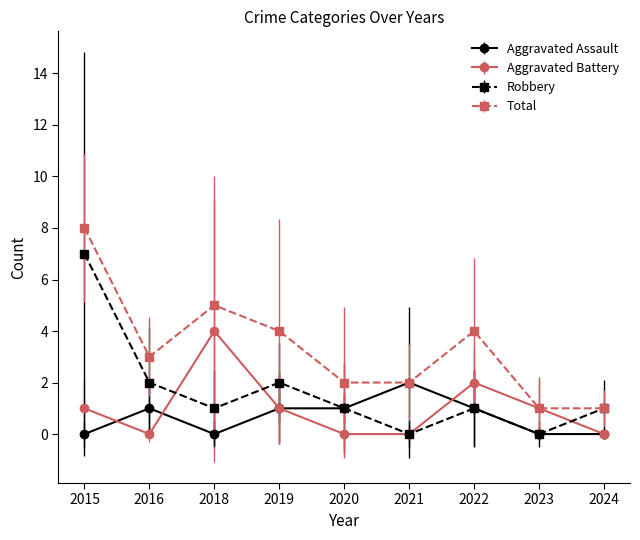

What are all the series names shown in the legend?

Aggravated Assault, Aggravated Battery, Robbery, Total